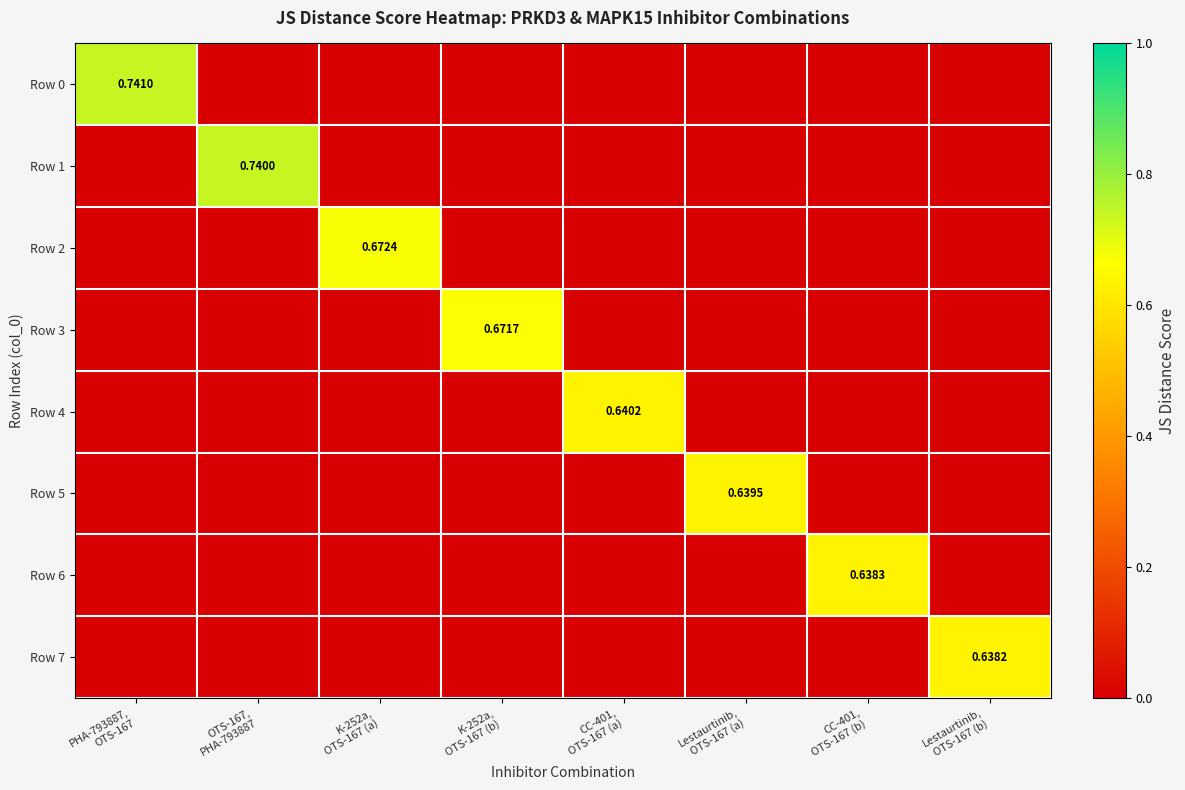

True or false: Row 0 has a value of 0.4 at K-252a, OTS-167 (b).

False